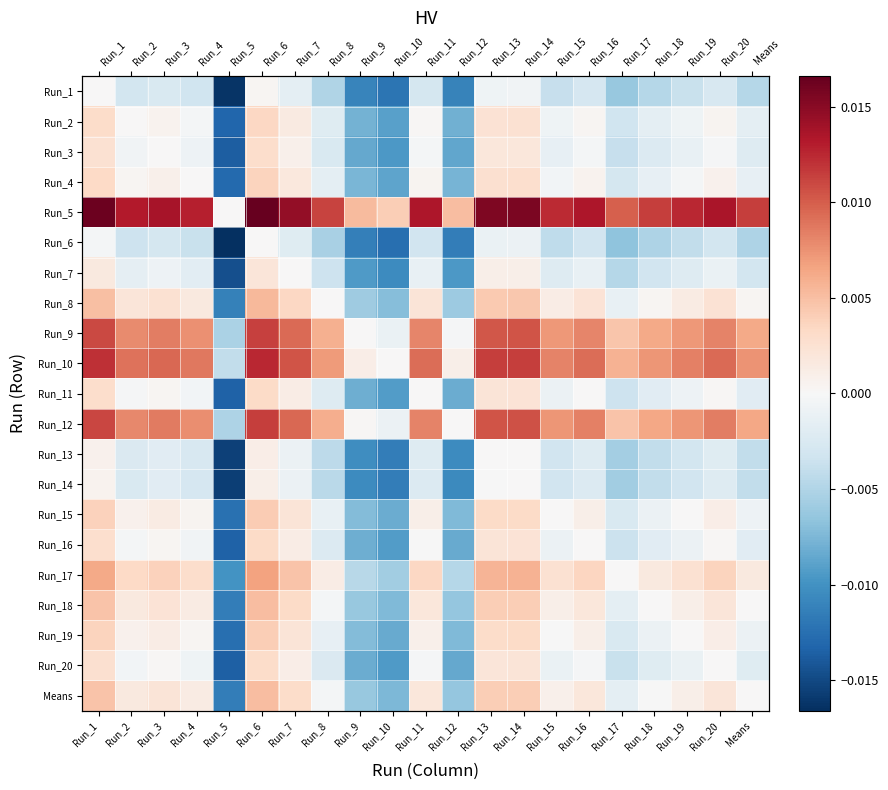

Rank the series by their maximum value, from highest to lowest.

Run_5, Run_10, Run_12, Run_9, Run_17, Run_8, Run_18, Means, Run_15, Run_19, Run_4, Run_2, Run_11, Run_16, Run_20, Run_3, Run_7, Run_13, Run_14, Run_1, Run_6